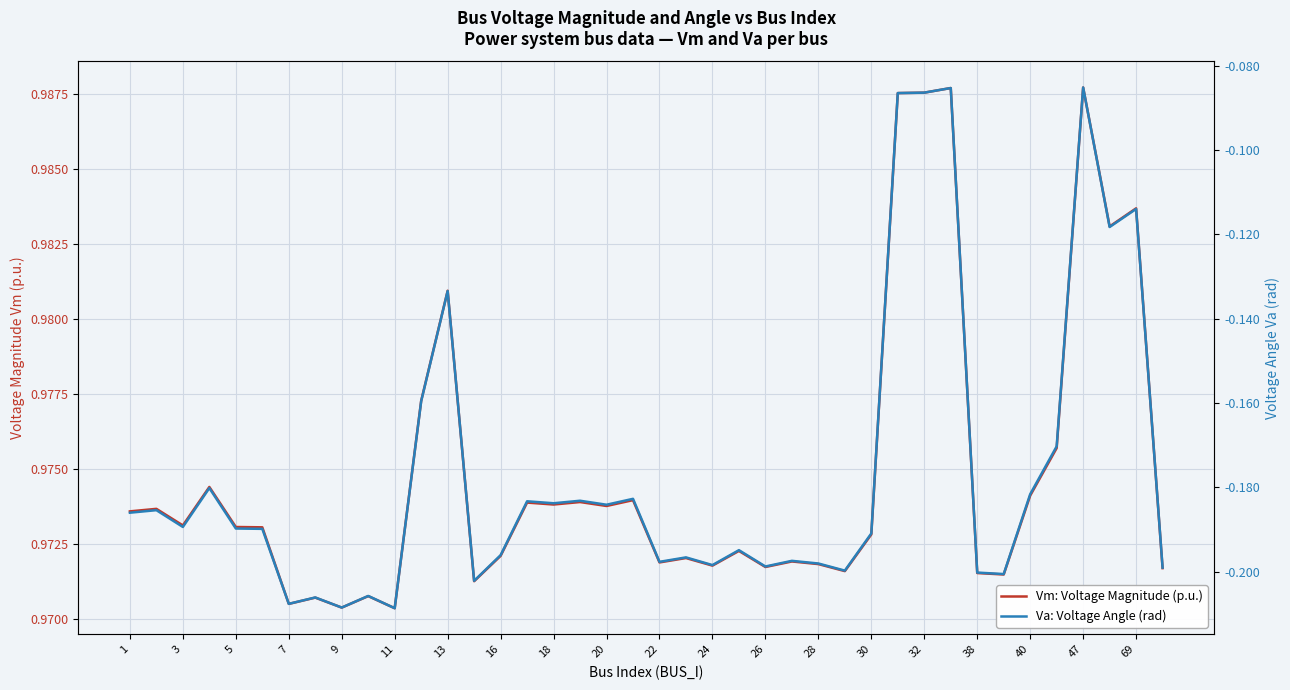

The value of Vm: Voltage Magnitude (p.u.) at 35 is 1.0. True or false?

True